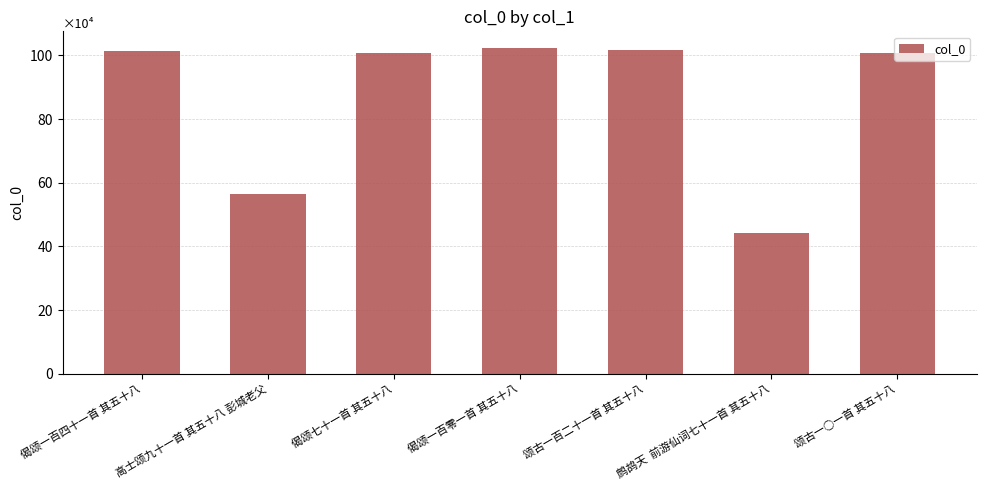

What is the label of the 5th bar from the left?

颂古一百二十一首 其五十八